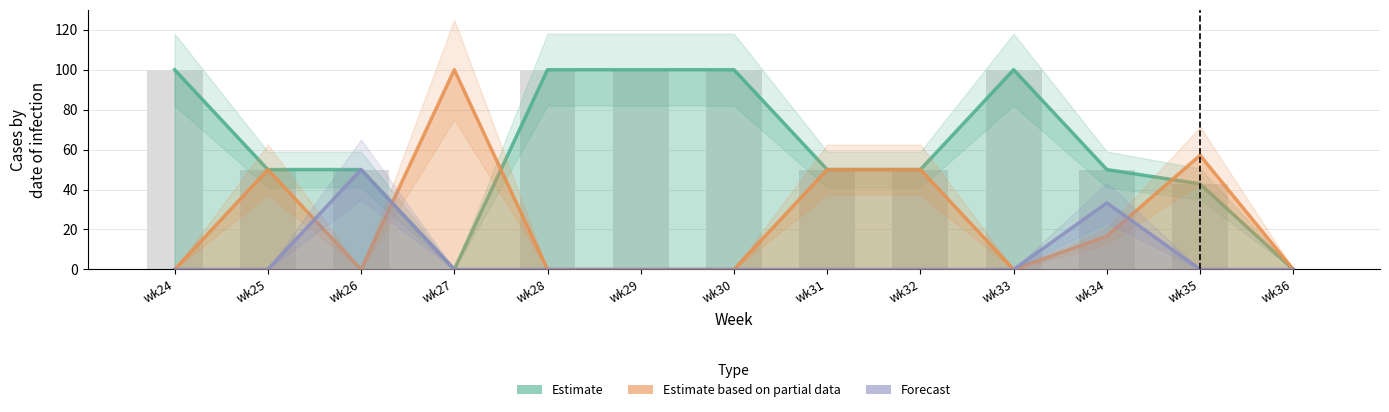

Between wk29 and wk35, which series saw the biggest shift?

Estimate (PRIMARY)